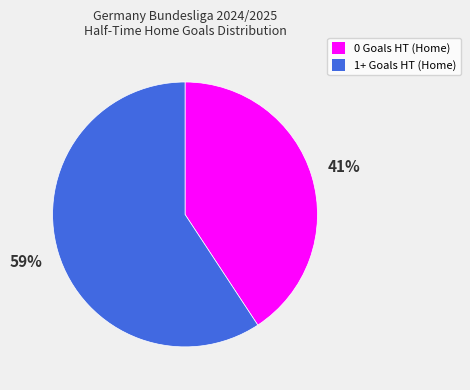

Which slice is the smallest?

0 Goals HT (Home)